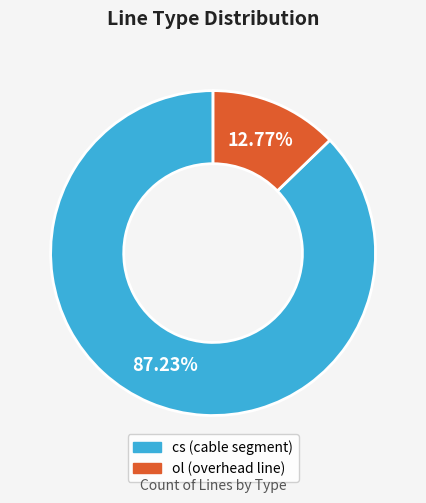

To the nearest percent, what percentage of the pie is cs?

87%